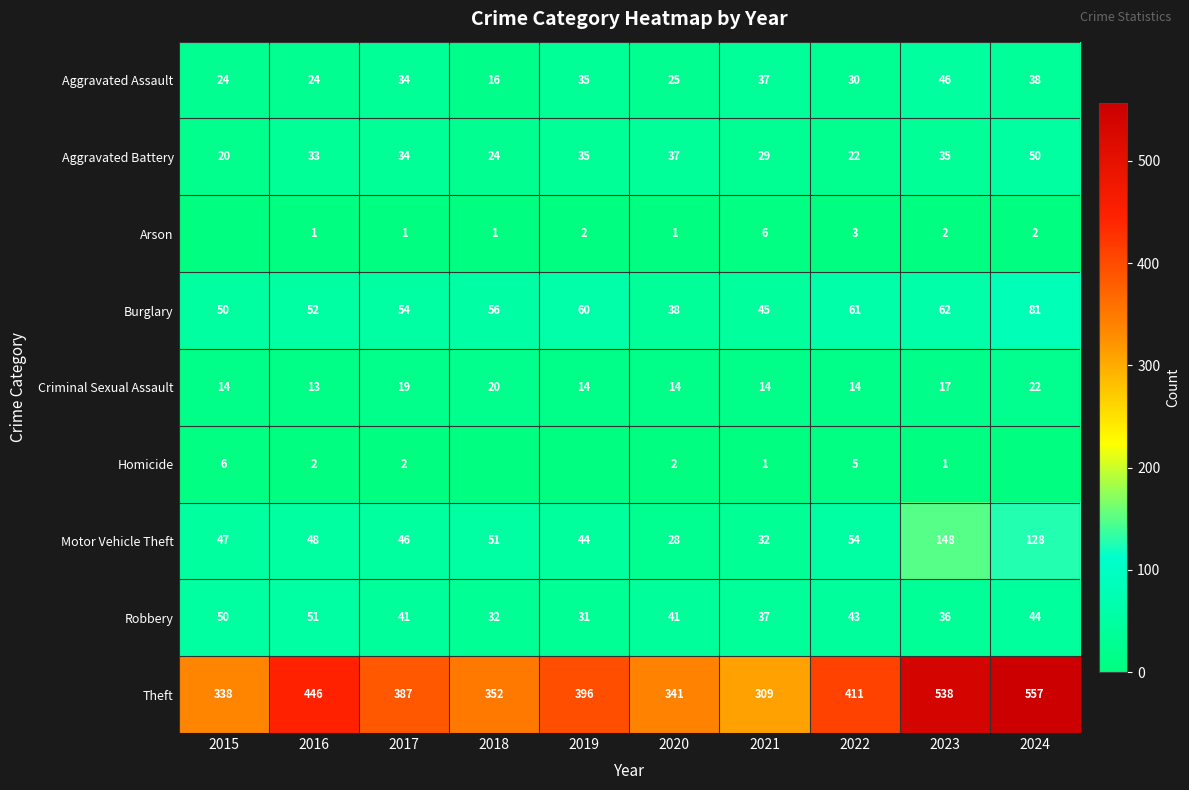

What value does the Motor Vehicle Theft series have at 2021, to the nearest 50?

50